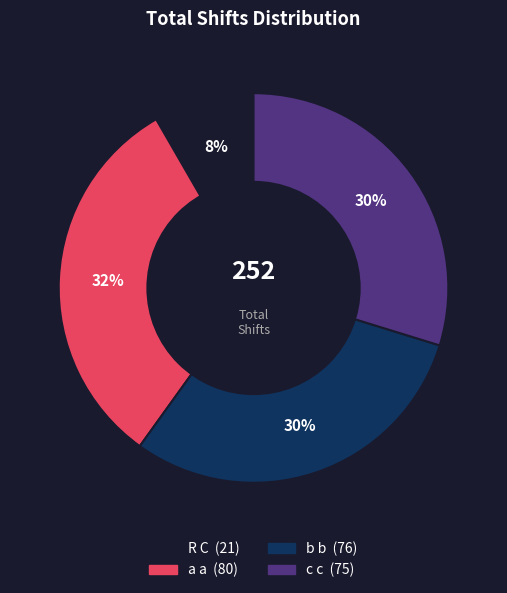

Which slice is the smallest?

R C